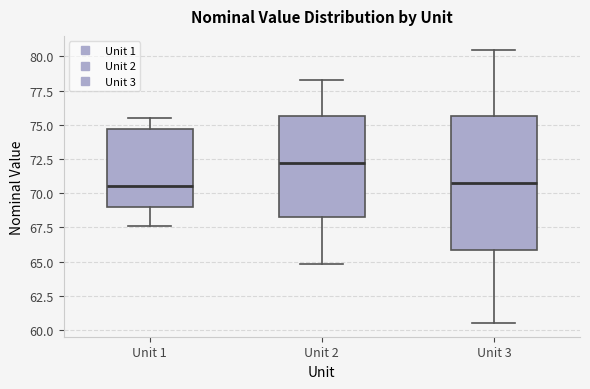

Reading left to right, read every box against the y-axis: the position of its median line, the range the box covers, and the ends of its whiskers. The values are not printed on the chart, so give them approximately, as read against the axis.

Unit 1: median 70.5, box 69.0 to 74.5, whiskers 67.5 to 75.5
Unit 2: median 72.0, box 68.0 to 75.5, whiskers 65.0 to 78.5
Unit 3: median 71.0, box 66.0 to 75.5, whiskers 60.5 to 80.5